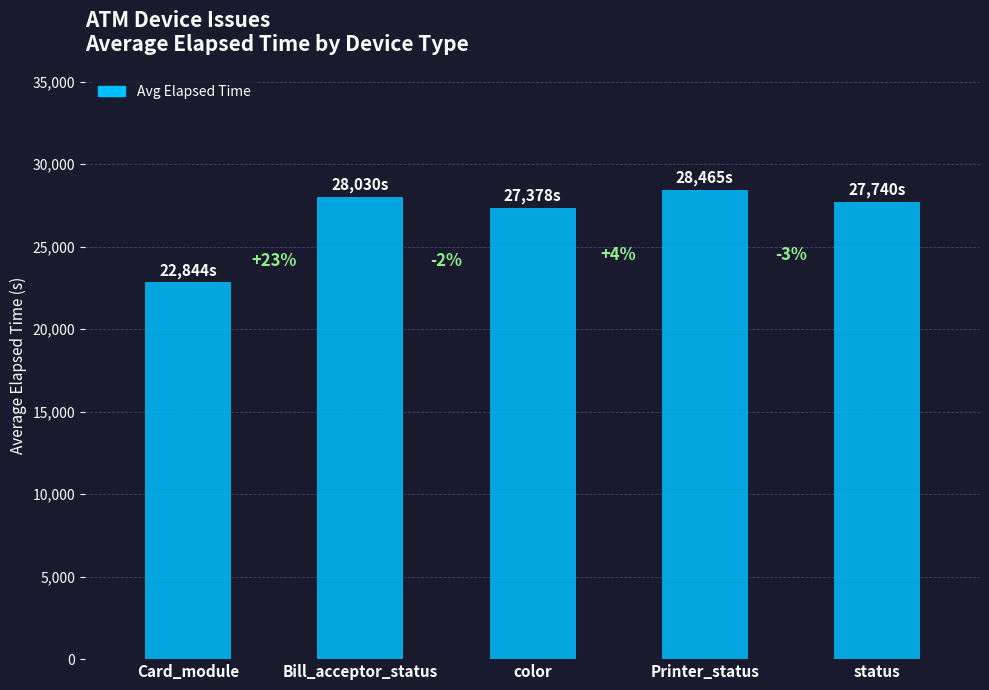

What is the change in value from Card_module to status?

+4896